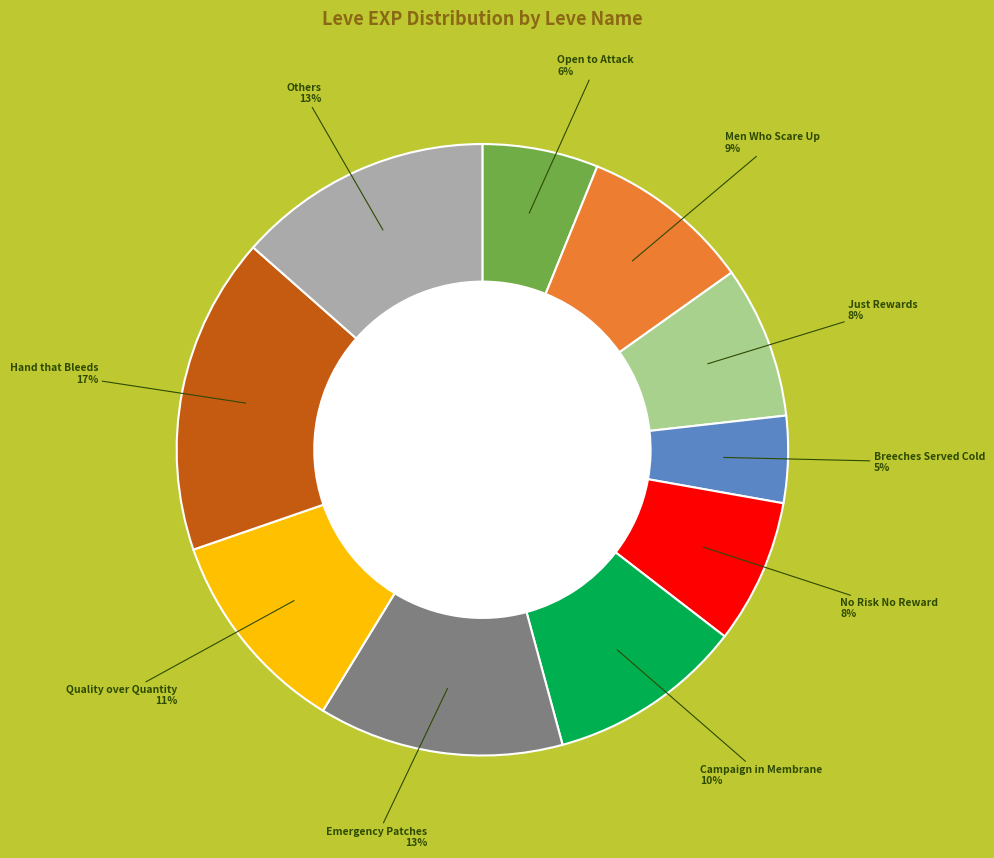

To the nearest percent, what is the difference between the largest and smallest slice percentages?

12%